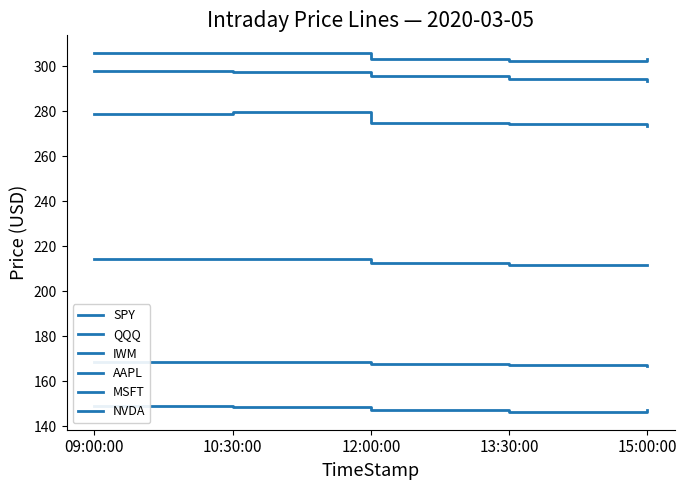

True or false: IWM and NVDA intersect in this chart.

False